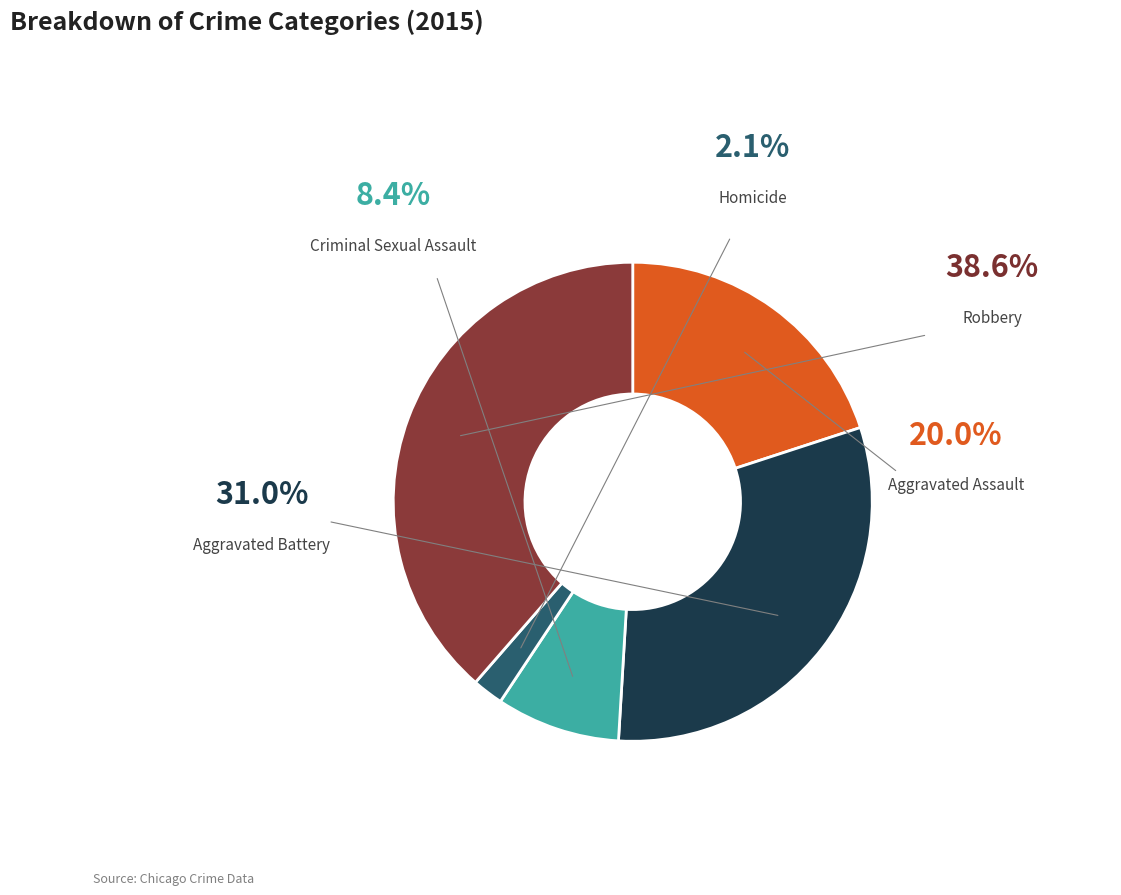

Rank the categories by value from highest to lowest.

Robbery, Aggravated Battery, Aggravated Assault, Criminal Sexual Assault, Homicide